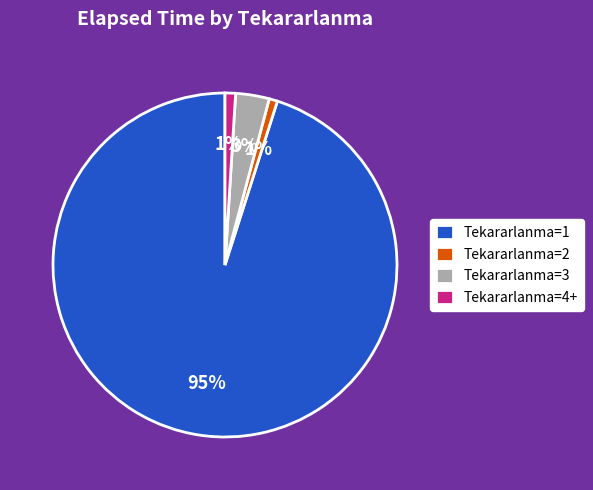

How many segments does this pie chart have?

4